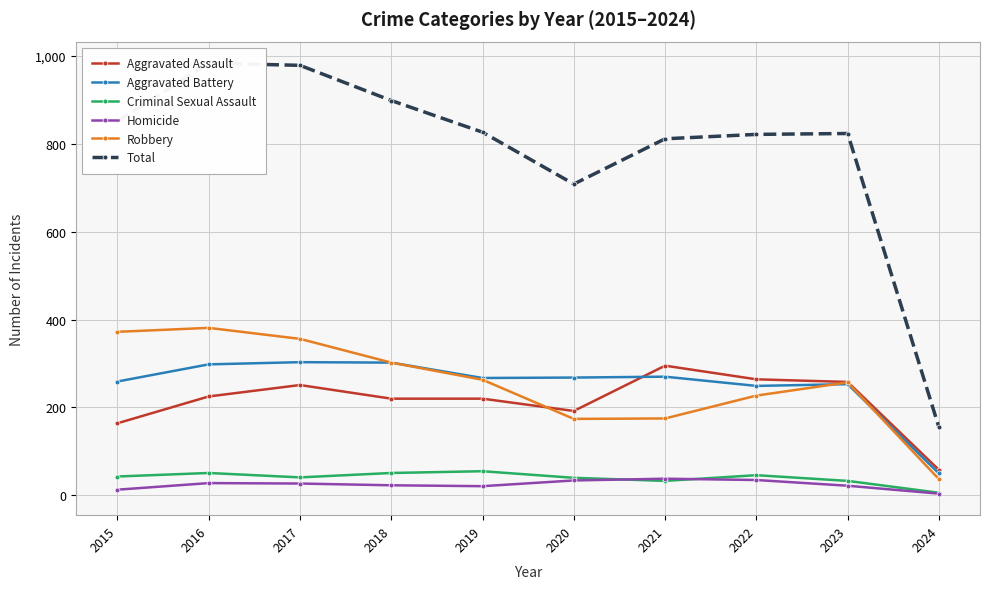

What is the average value of the Homicide series?

24